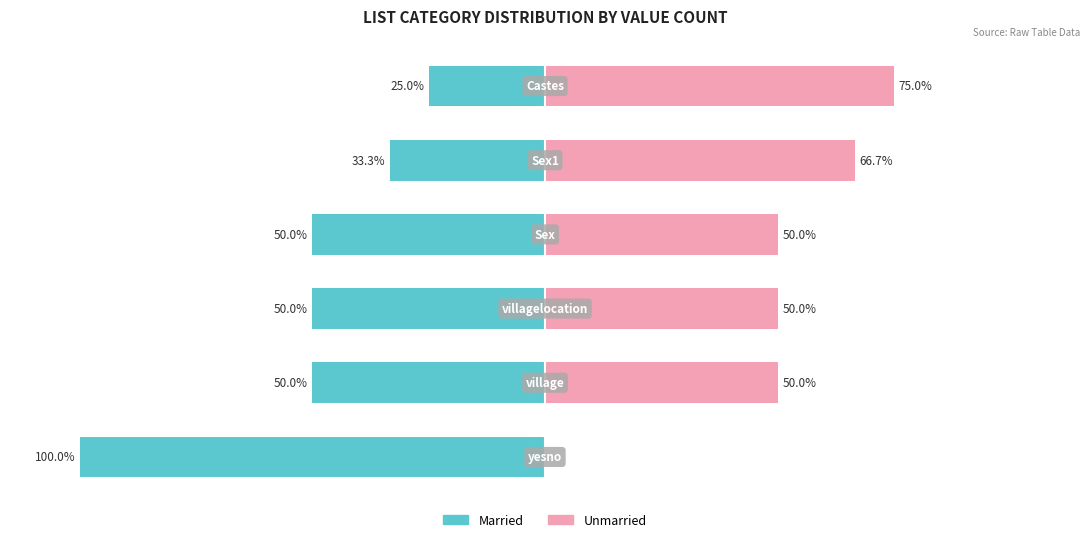

How many values in Unmarried are above zero?

5